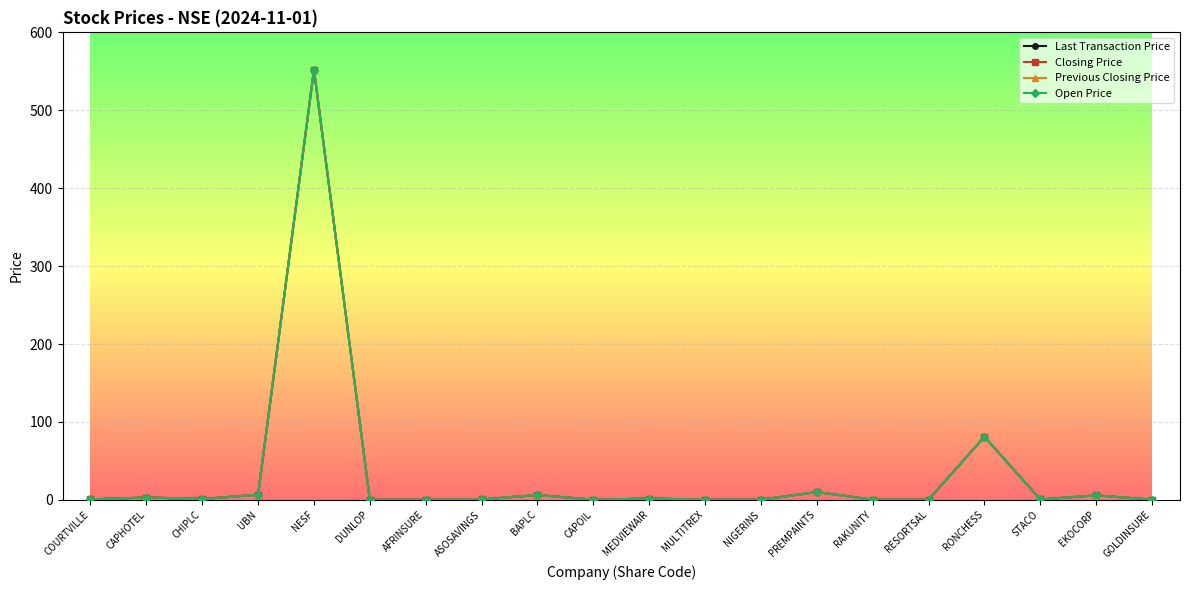

What is the difference between the maximum and second lowest values in the Last Transaction Price series?

552.0